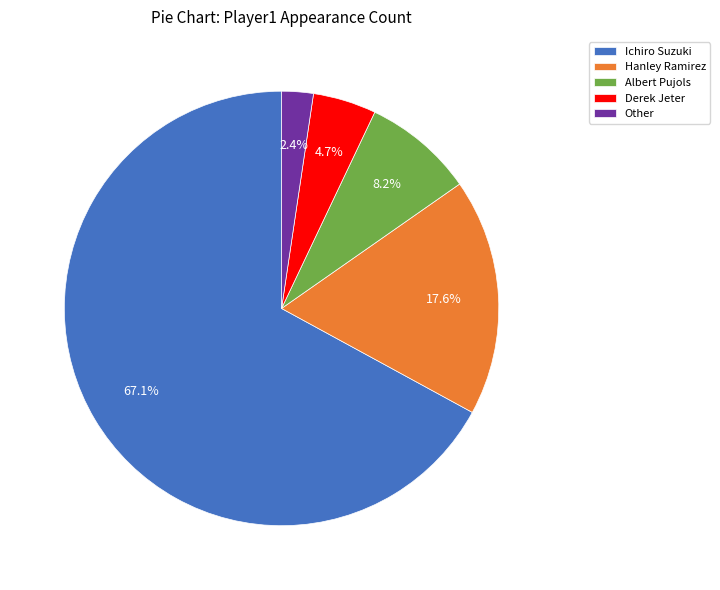

What is the majority slice?

Ichiro Suzuki